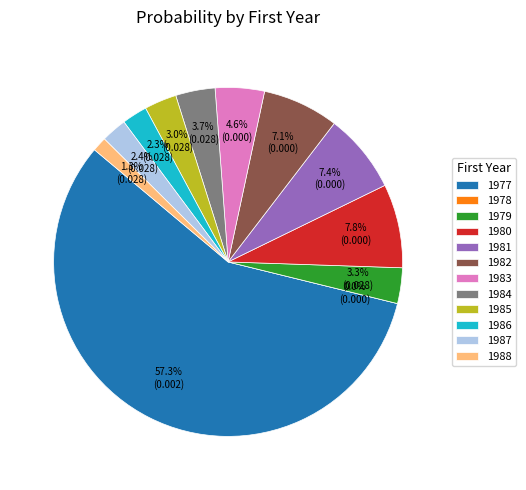

What percentage is the 1986 slice, to the nearest percent?

2%